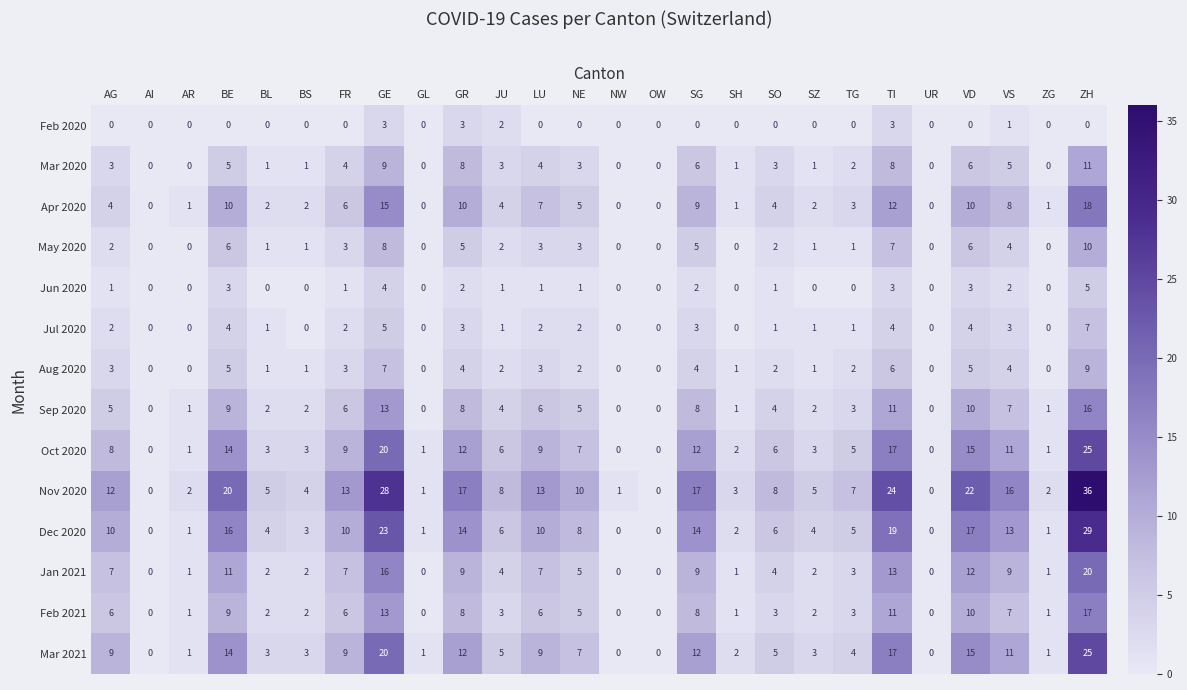

Which category has the highest value in the May 2020 series?

ZH